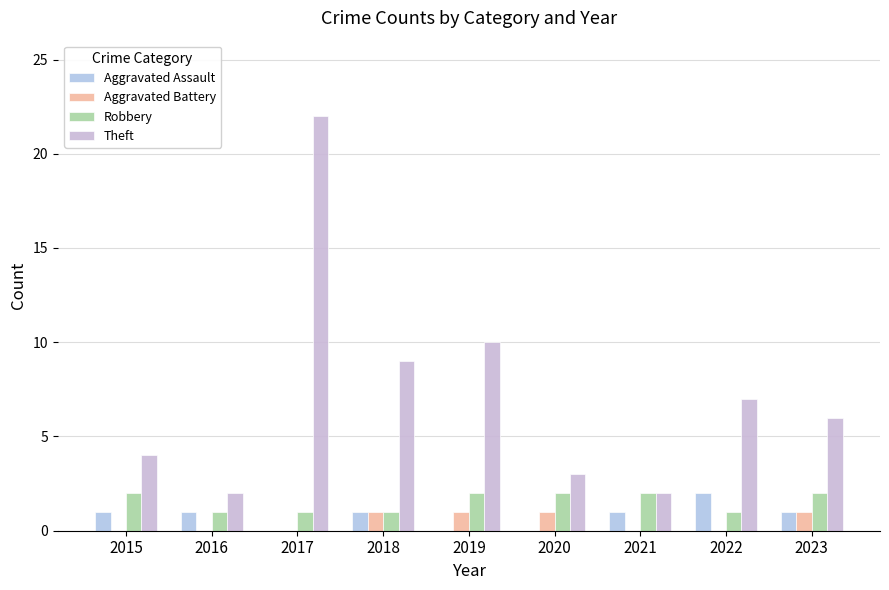

At which label does Theft first exceed 6?

2017